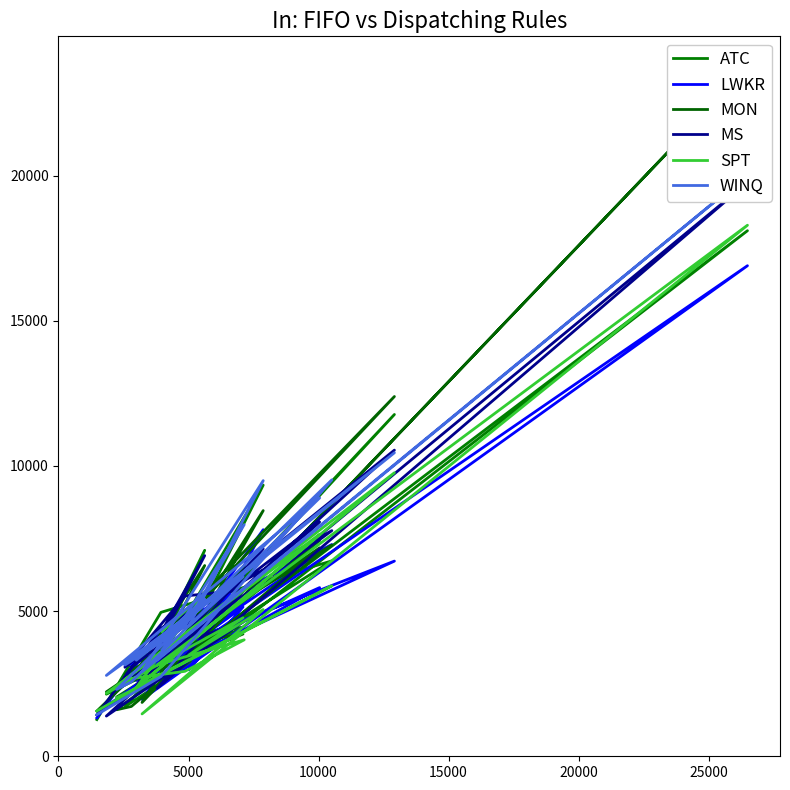

Rank the series by their maximum value, from lowest to highest.

LWKR, ATC, SPT, MS, WINQ, MON